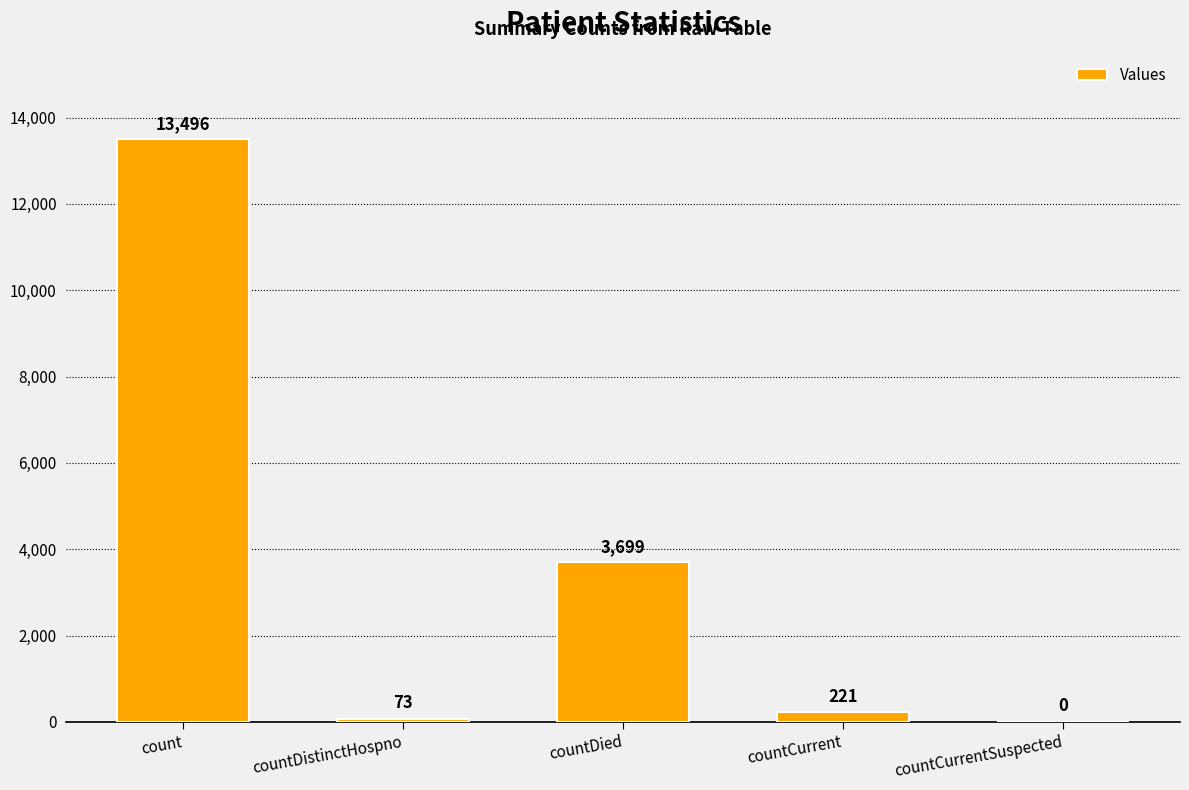

Reading left to right, extract all data points from this chart.

13496	73	3699	221	0